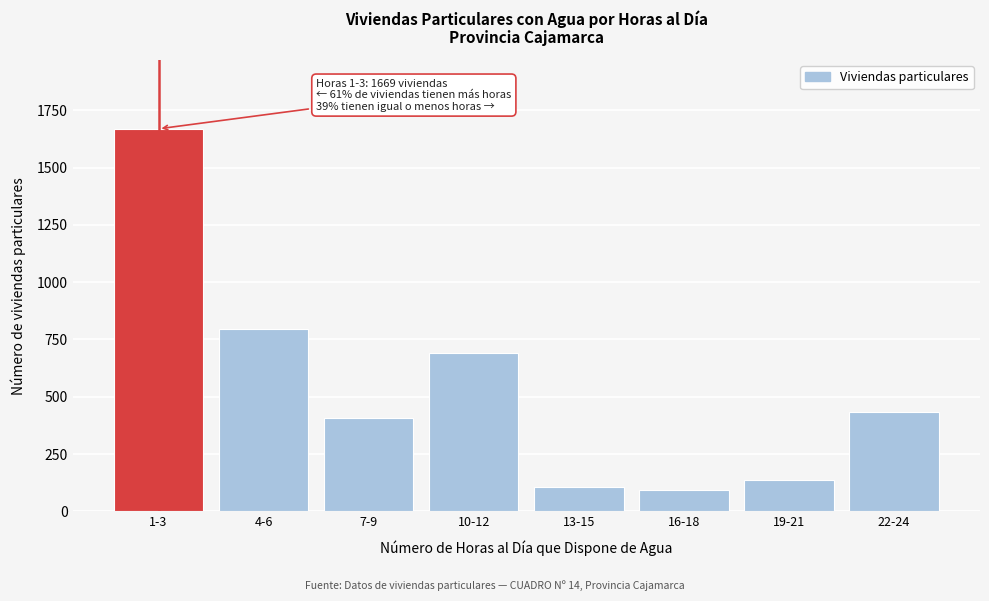

Reading right to left, list all the values displayed in this chart.

433	135	94	104	689	409	795	1669